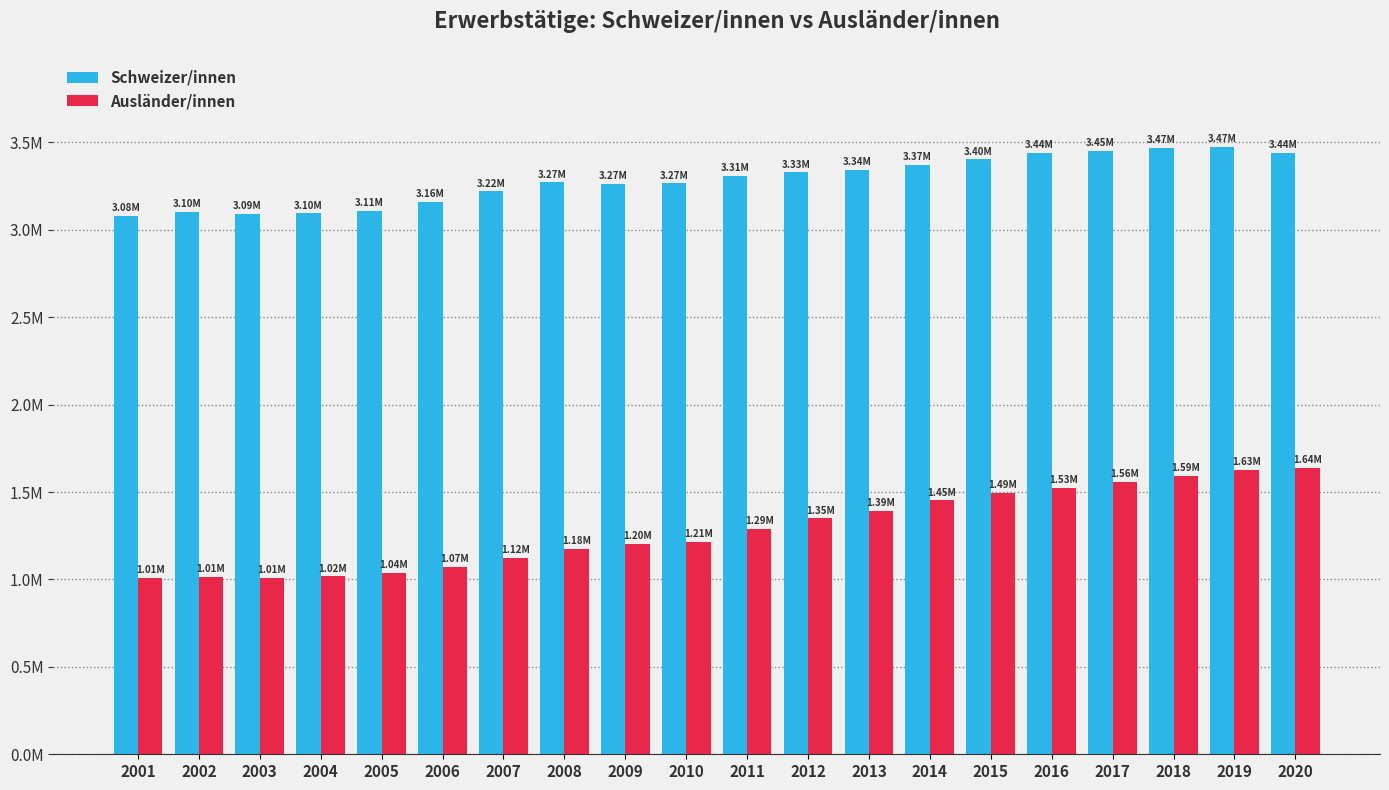

What are all the series names shown in the legend?

Schweizer/innen, Ausländer/innen